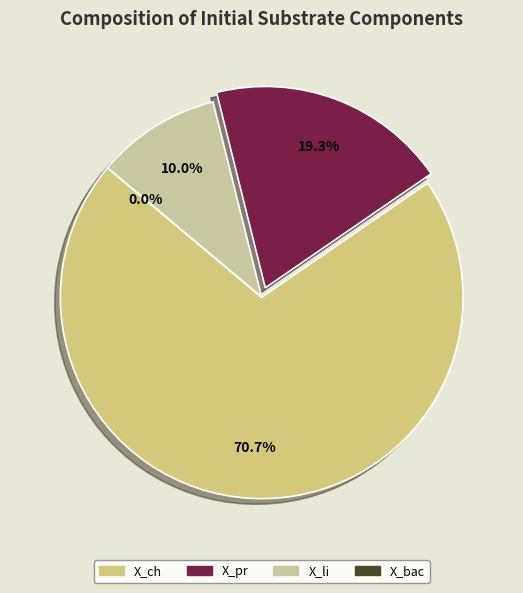

To the nearest percent, what is the difference between the largest and smallest slice percentages?

71%